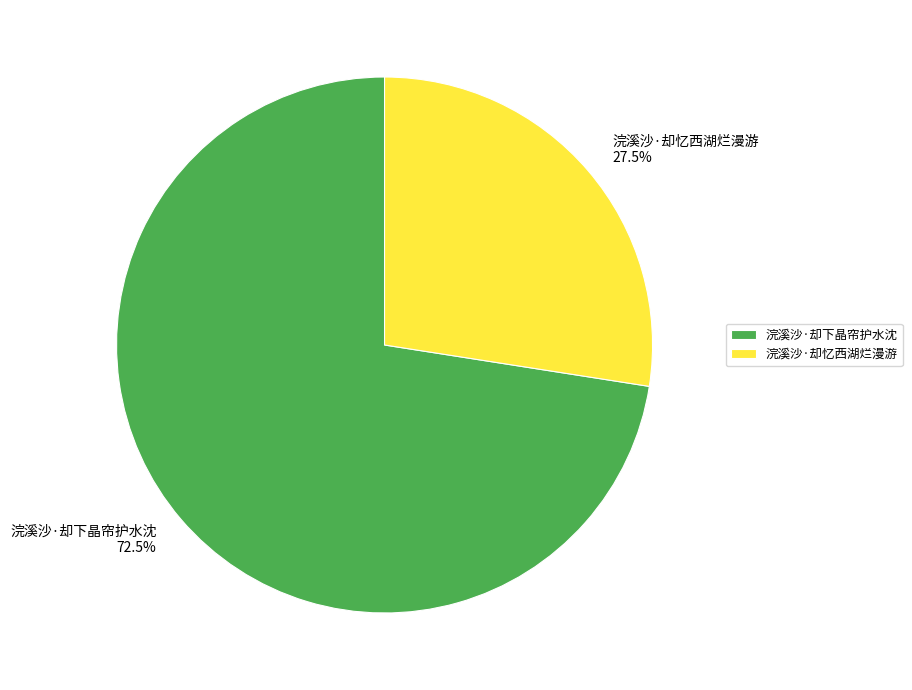

How much of the chart is everything except 浣溪沙·却忆西湖烂漫游?

72.5%